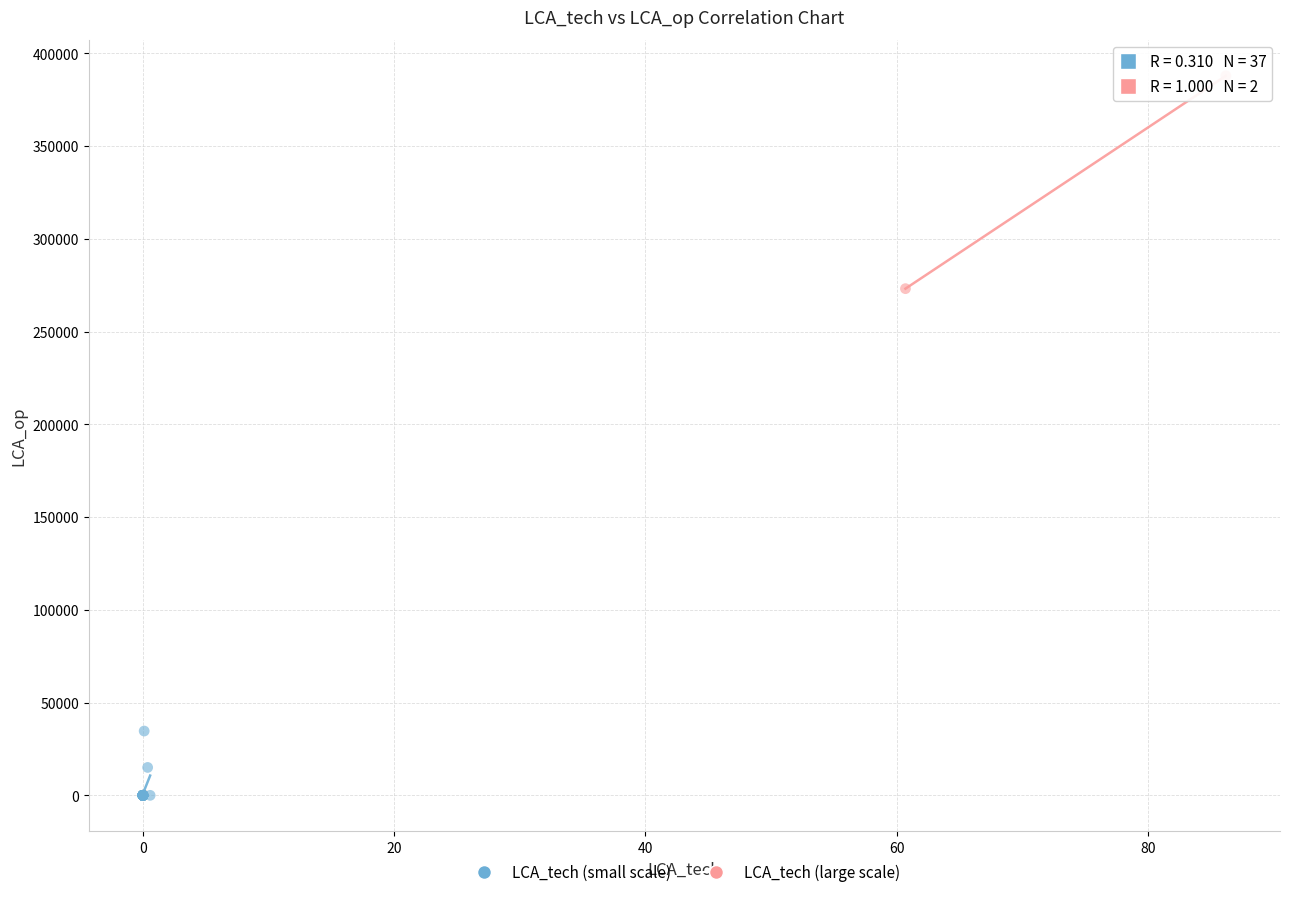

What are all the series names shown in the legend?

LCA_tech (small scale), LCA_tech (large scale)